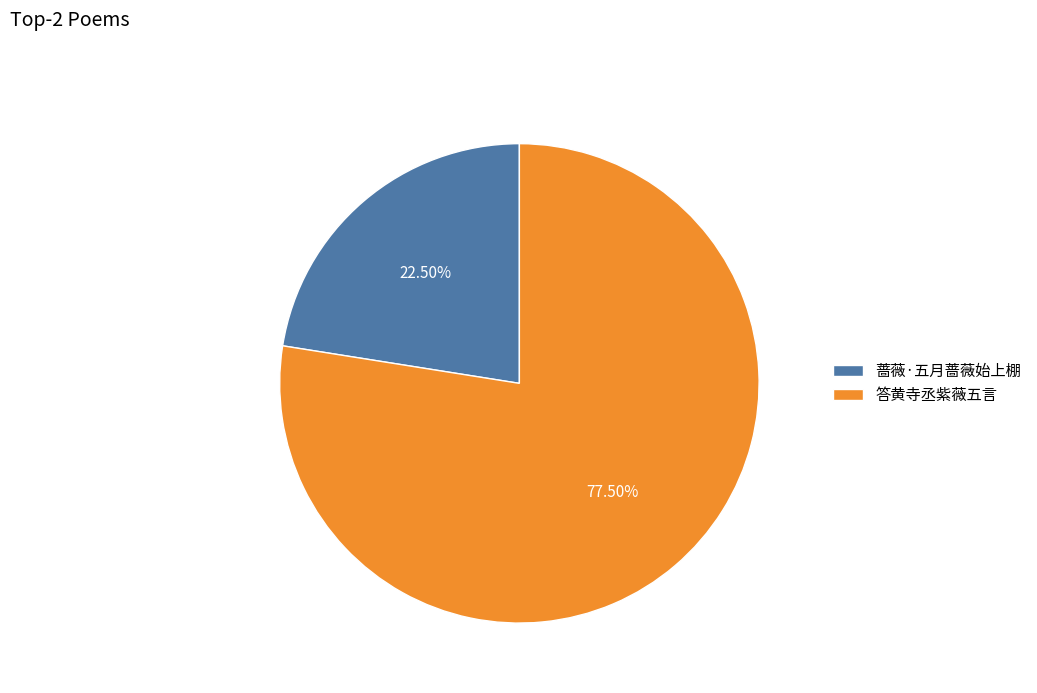

Which slice is the smallest?

蔷薇·五月蔷薇始上棚